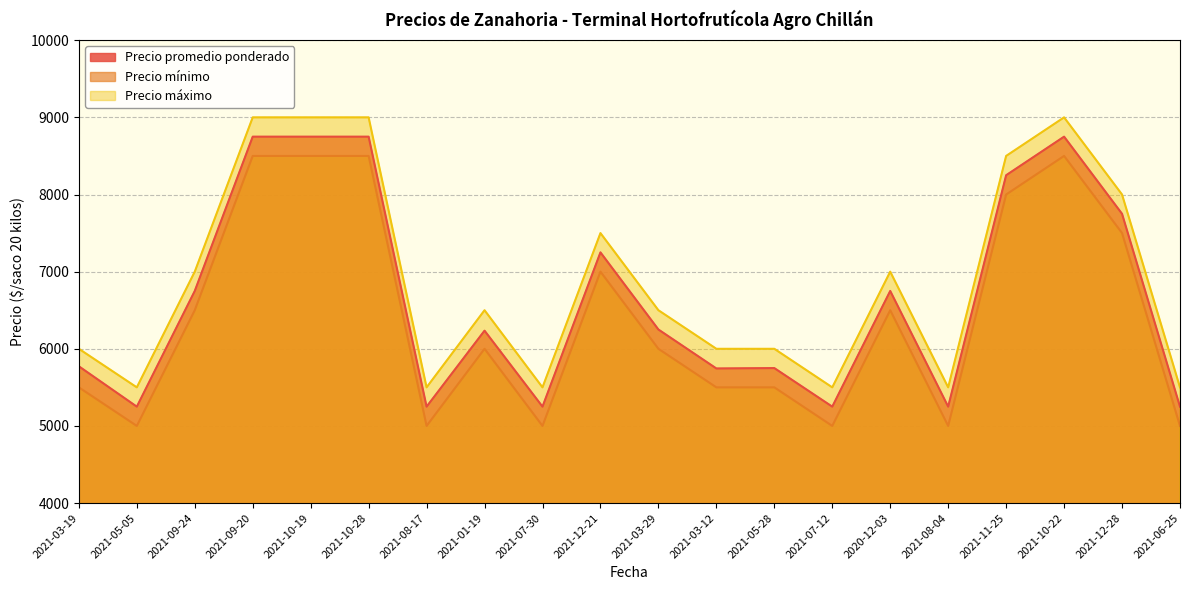

Reading right to left, what are all the values shown in this chart?

Precio promedio ponderado: 2021-06-25=5250	2021-12-28=7750	2021-10-22=8750	2021-11-25=8250	2021-08-04=5250	2020-12-03=6750	2021-07-12=5250	2021-05-28=5750	2021-03-12=5745	2021-03-29=6250	2021-12-21=7250	2021-07-30=5250	2021-01-19=6235	2021-08-17=5250	2021-10-28=8750	2021-10-19=8750	2021-09-20=8750	2021-09-24=6750	2021-05-05=5250	2021-03-19=5773
Precio mínimo: 2021-06-25=5000	2021-12-28=7500	2021-10-22=8500	2021-11-25=8000	2021-08-04=5000	2020-12-03=6500	2021-07-12=5000	2021-05-28=5500	2021-03-12=5500	2021-03-29=6000	2021-12-21=7000	2021-07-30=5000	2021-01-19=6000	2021-08-17=5000	2021-10-28=8500	2021-10-19=8500	2021-09-20=8500	2021-09-24=6500	2021-05-05=5000	2021-03-19=5500
Precio máximo: 2021-06-25=5500	2021-12-28=8000	2021-10-22=9000	2021-11-25=8500	2021-08-04=5500	2020-12-03=7000	2021-07-12=5500	2021-05-28=6000	2021-03-12=6000	2021-03-29=6500	2021-12-21=7500	2021-07-30=5500	2021-01-19=6500	2021-08-17=5500	2021-10-28=9000	2021-10-19=9000	2021-09-20=9000	2021-09-24=7000	2021-05-05=5500	2021-03-19=6000